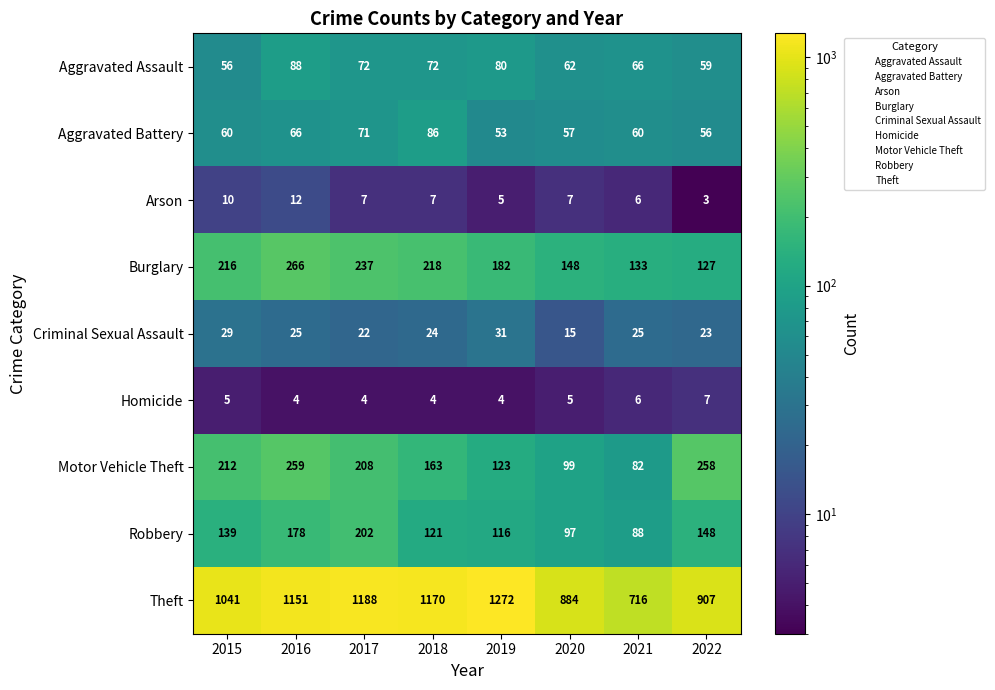

What is the difference between the maximum and minimum values in the Arson series?

9